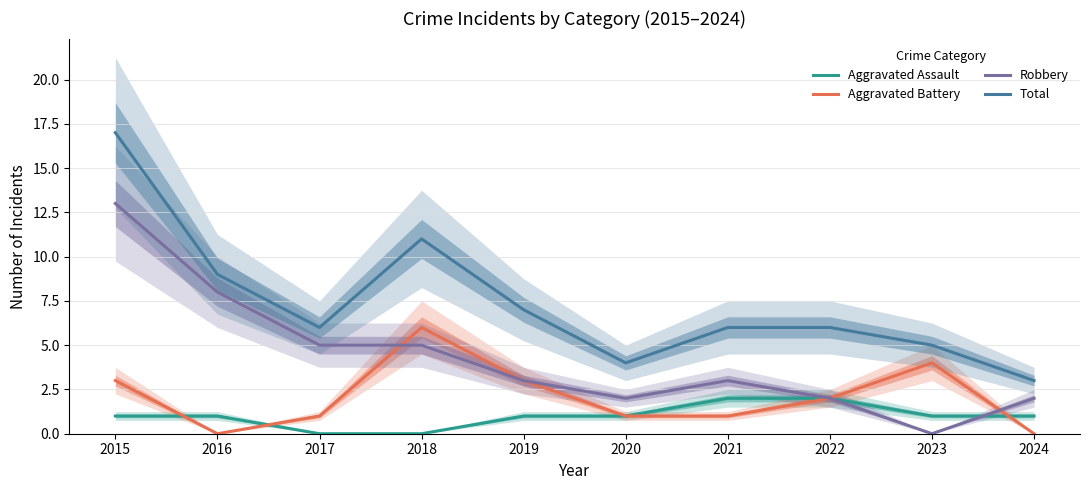

True or false: Total has more than 0 points higher than both neighbors.

True